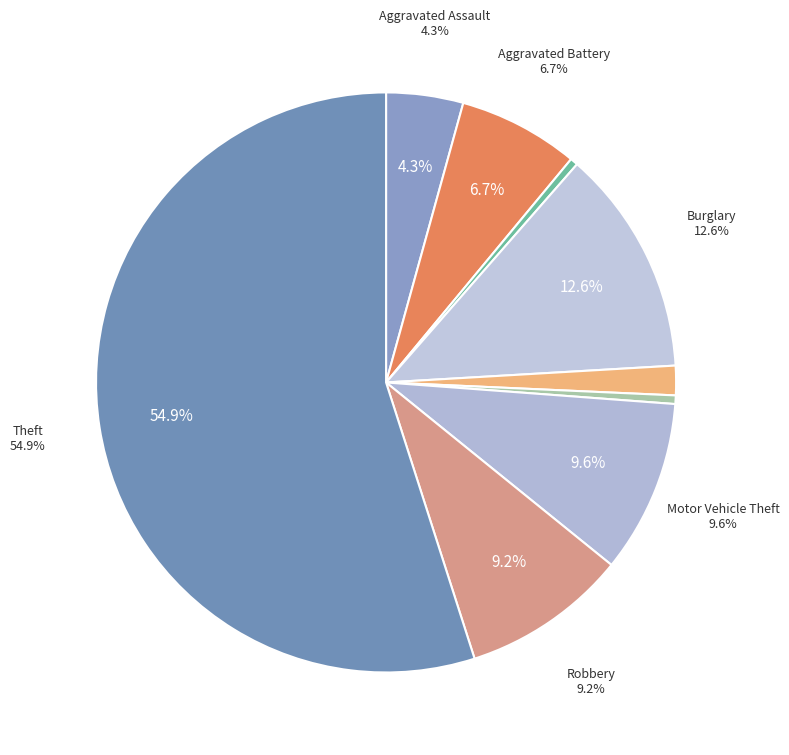

Is the sum of Robbery and Homicide greater than half?

No